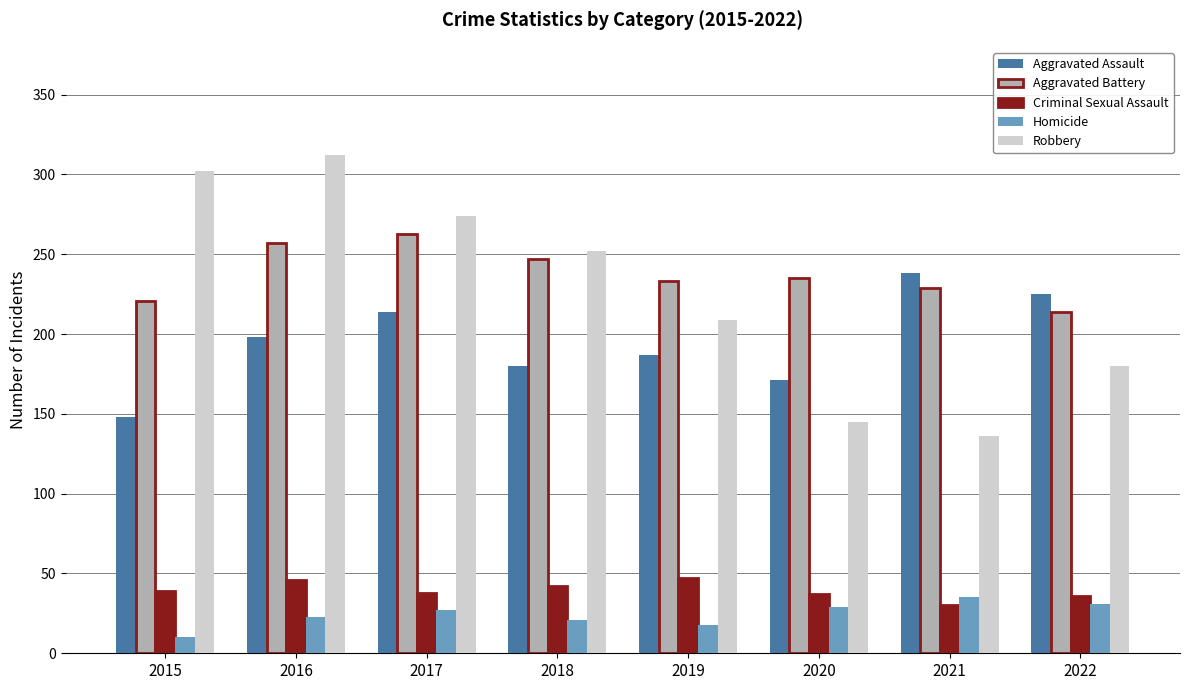

Read the Robbery value at 2022.

180